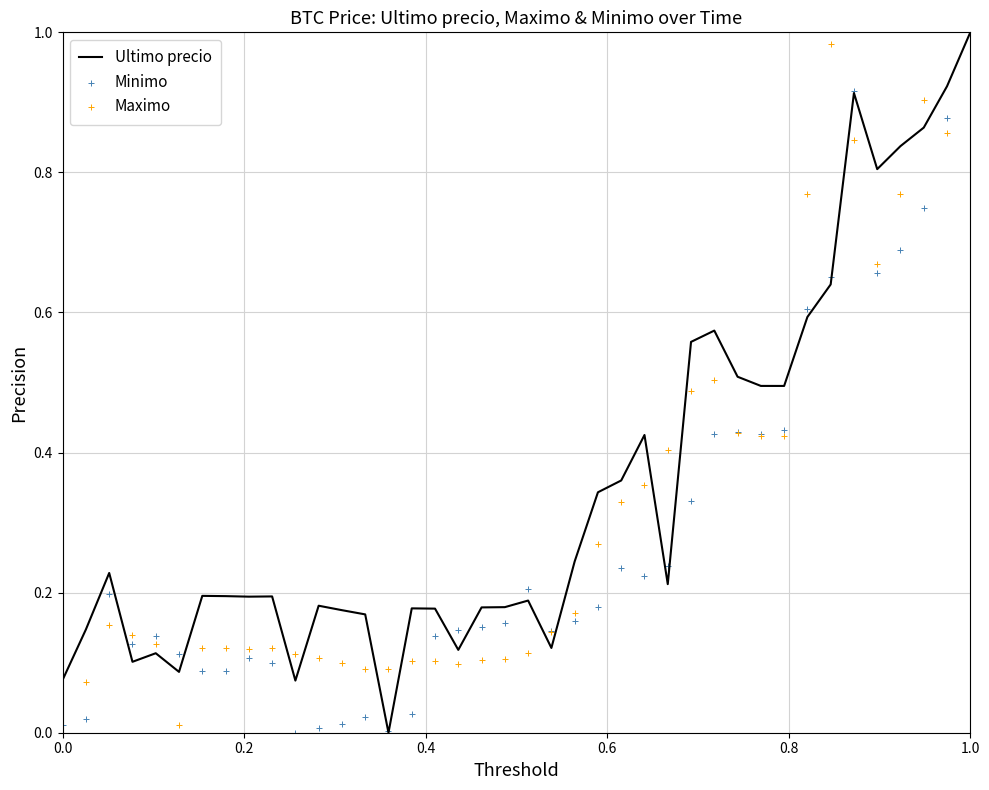

What are all the series names shown in the legend?

Ultimo precio, Minimo, Maximo